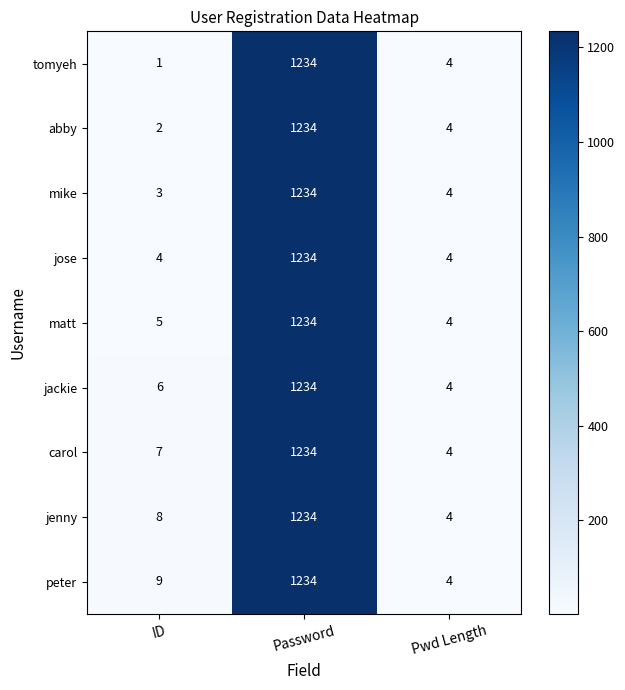

What is the sum of the jenny values at ID and Pwd Length?

12